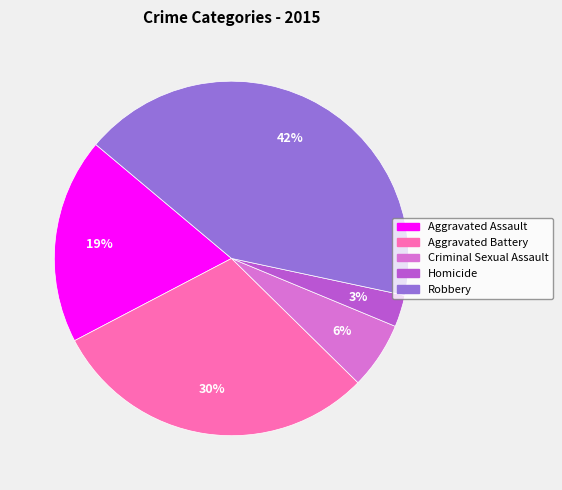

What is the smallest slice in the pie chart?

Homicide